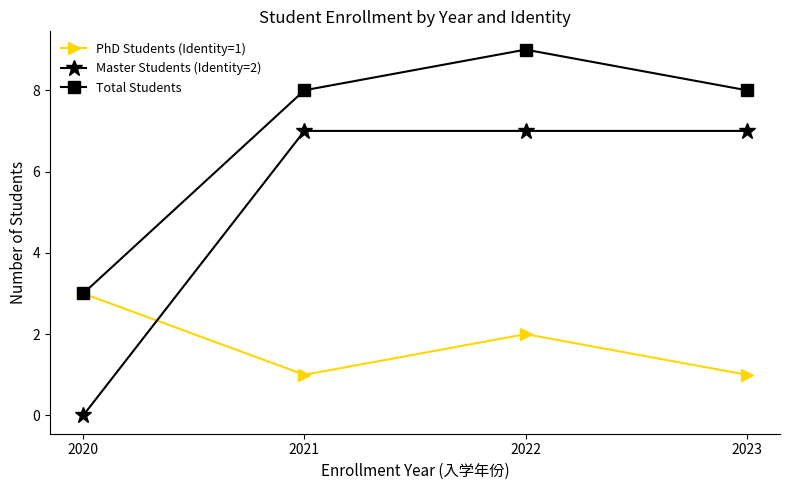

What is the value of the PhD Students (Identity=1) point at the 4th from the left?

1